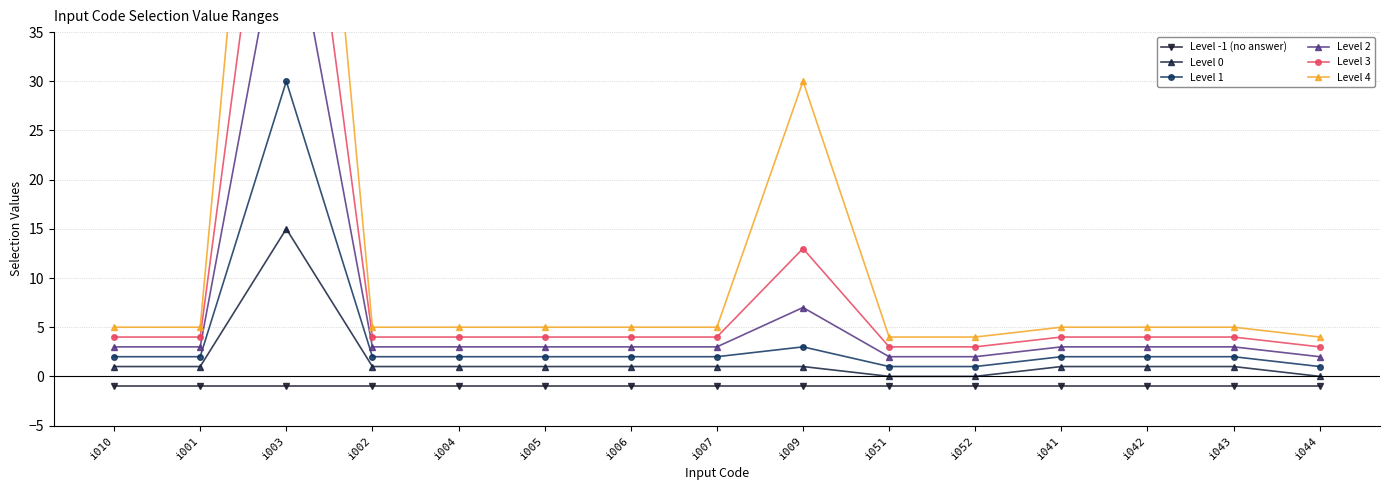

The Level 0 series shows 1 at i009. True or false?

True